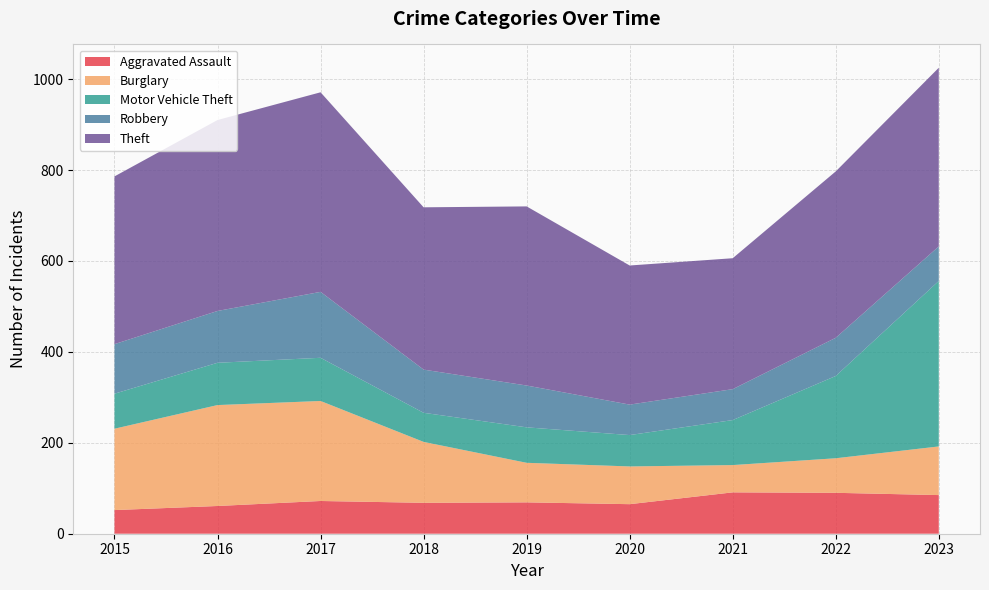

Reading left to right, transcribe all the data shown in this chart.

Aggravated Assault: 2015=52	2016=61	2017=72	2018=68	2019=69	2020=65	2021=91	2022=90	2023=85
Burglary: 2015=179	2016=222	2017=220	2018=134	2019=87	2020=83	2021=60	2022=76	2023=107
Motor Vehicle Theft: 2015=77	2016=93	2017=95	2018=64	2019=78	2020=69	2021=99	2022=181	2023=364
Robbery: 2015=109	2016=114	2017=145	2018=95	2019=92	2020=67	2021=68	2022=84	2023=76
Theft: 2015=369	2016=420	2017=439	2018=357	2019=394	2020=306	2021=288	2022=366	2023=393